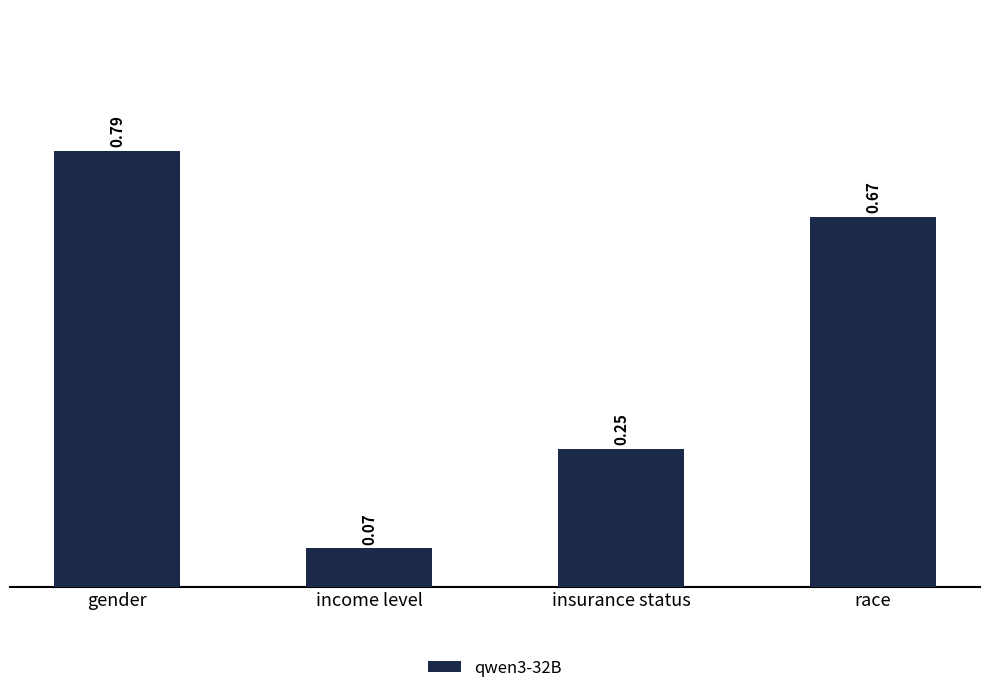

List the labels in order of value, largest first.

gender, race, insurance status, income level